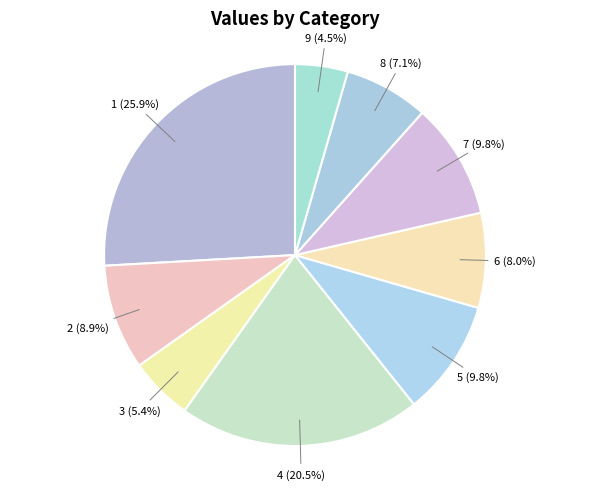

How many slices are in this pie chart?

9